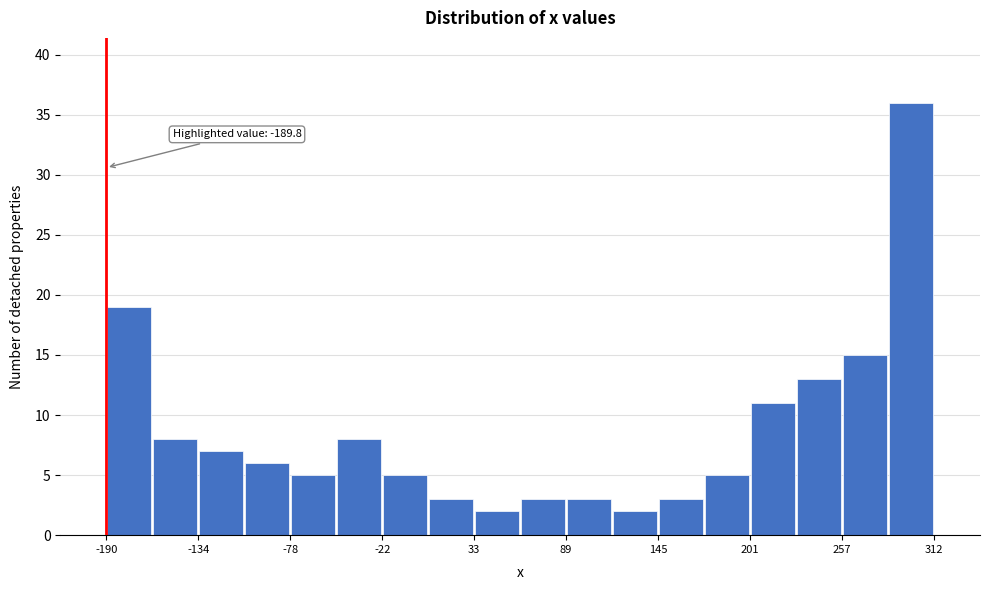

Read against the x-axis, roughly where is the centre of the tallest bar?

300